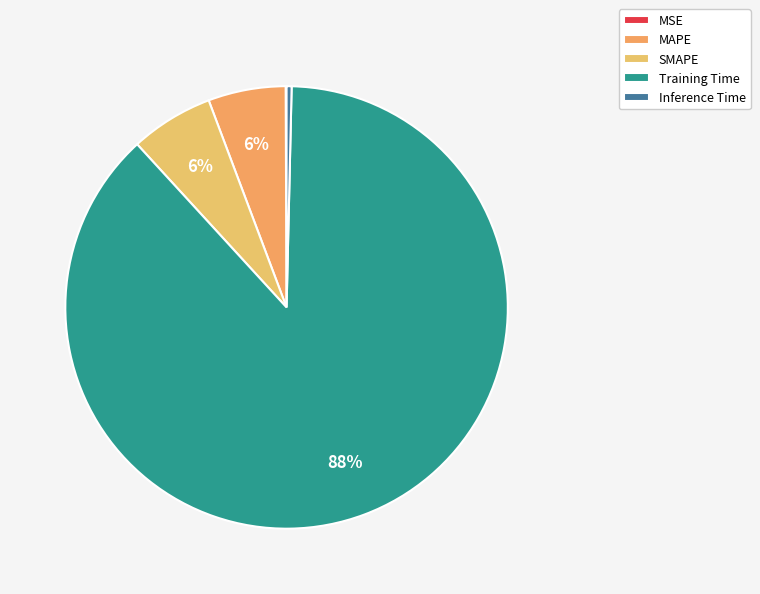

What is the total percentage of MAPE and SMAPE?

11.7%